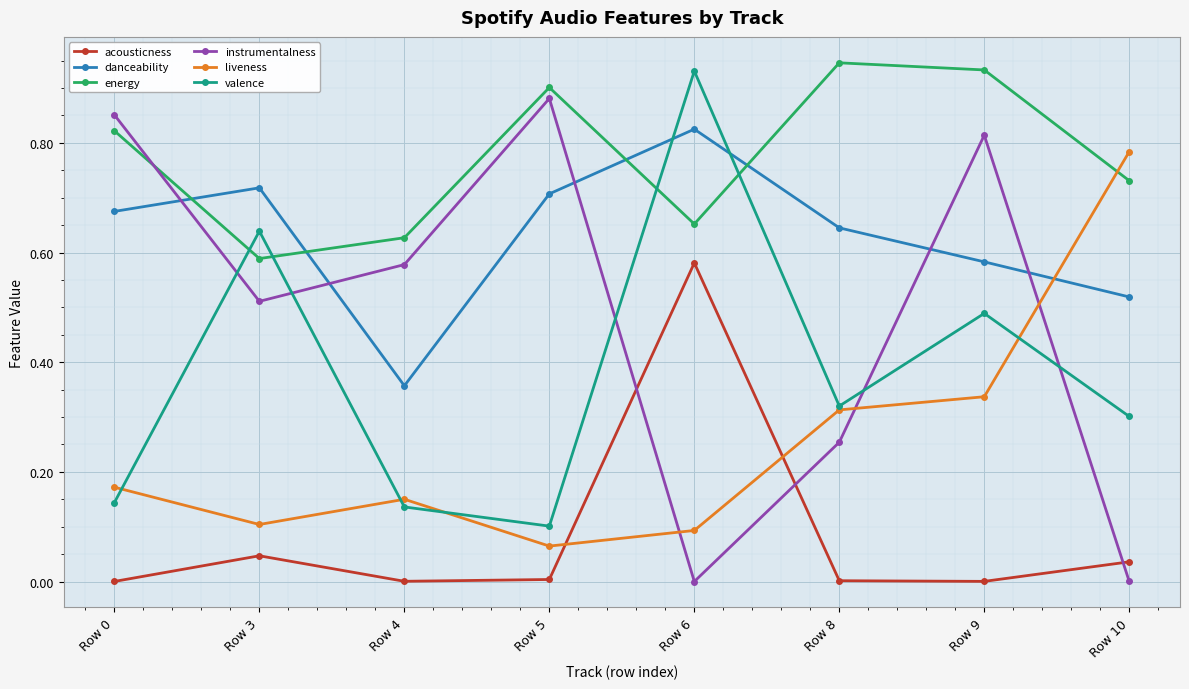

How many intersections are there between instrumentalness and valence?

5